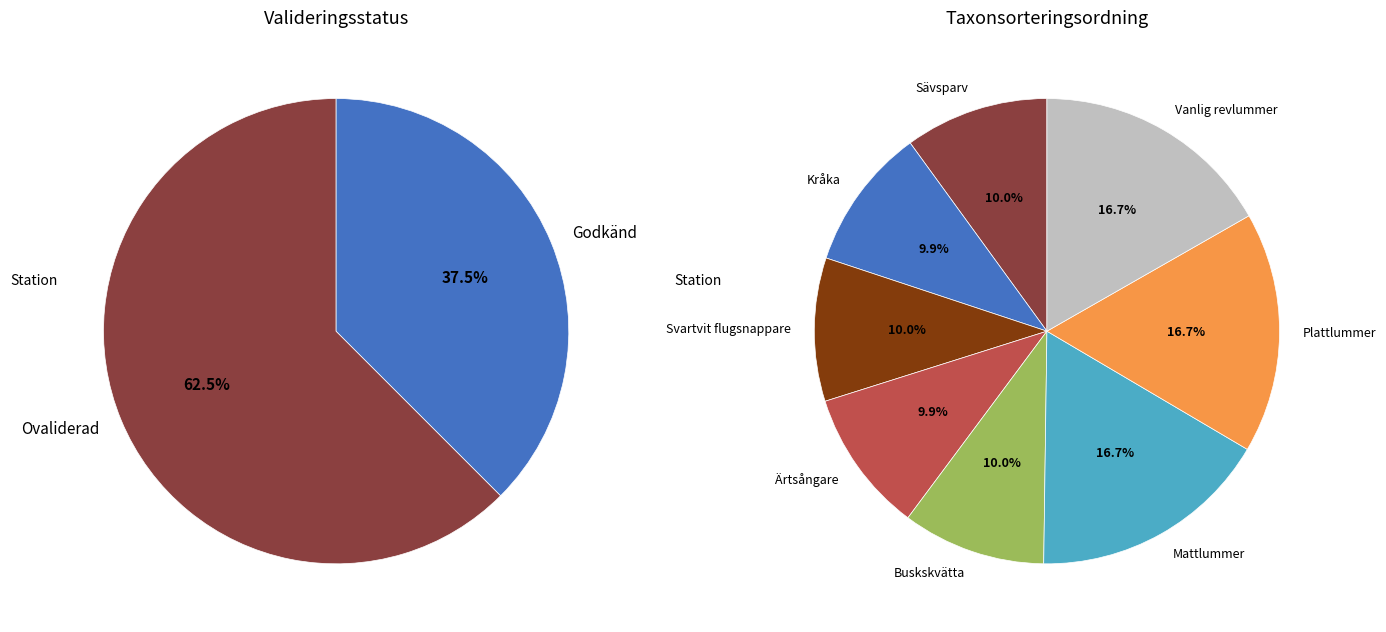

Do Buskskvätta and Kråka together represent more than half of the pie?

No